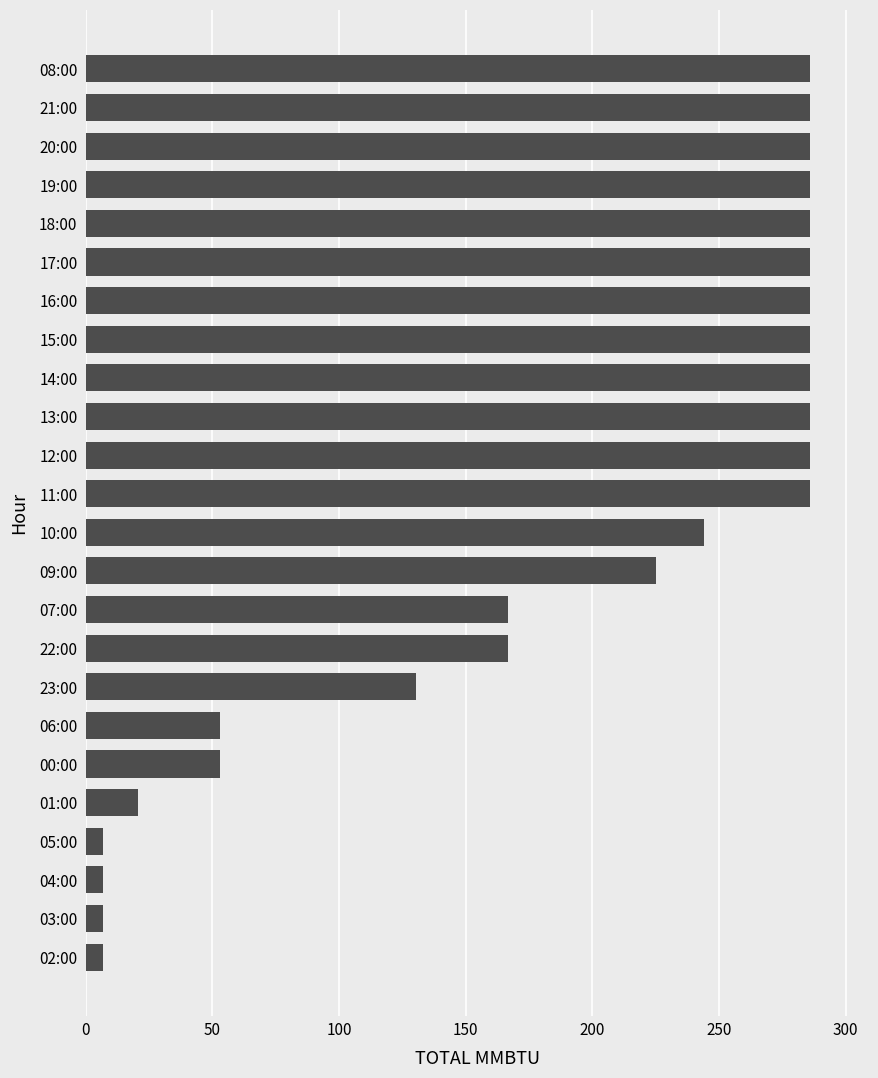

What is the minimum value shown in the chart?

6.8